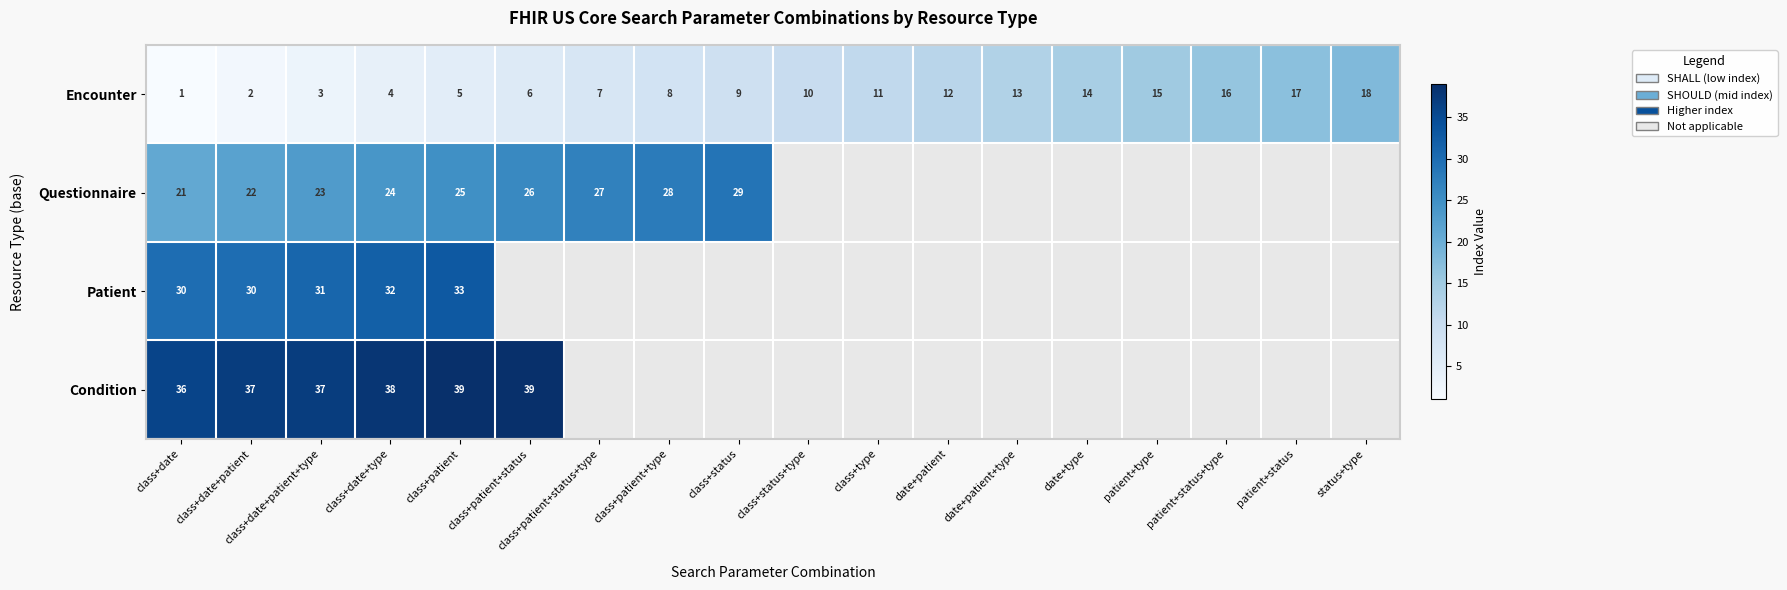

At how many categories does at least one series exceed 1?

18